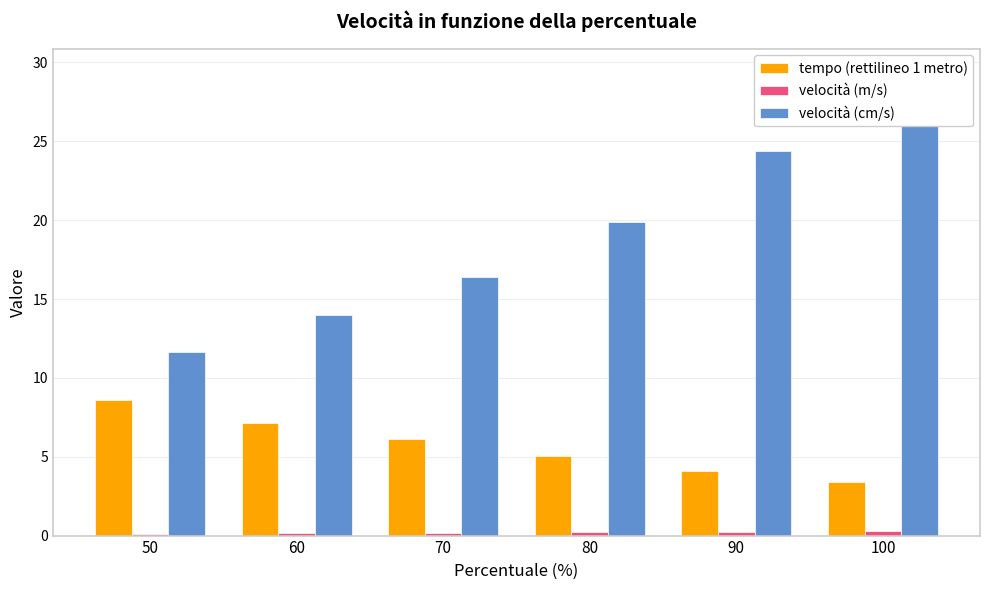

What is the value of the velocità (cm/s) bar at the 1st from the left?

11.7